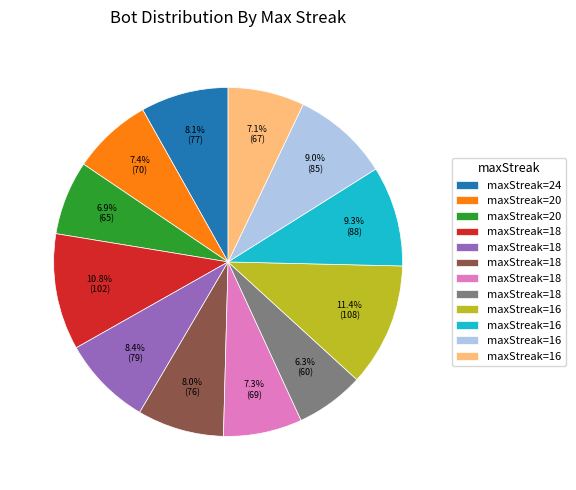

Is there any slice that represents more than half of the pie?

No